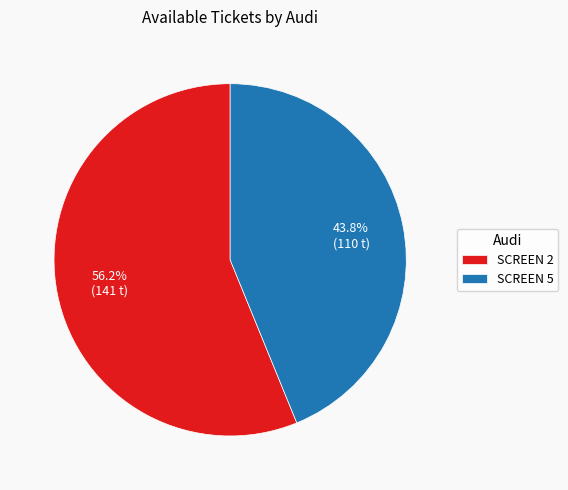

Rank the categories by value from highest to lowest.

SCREEN 2, SCREEN 5